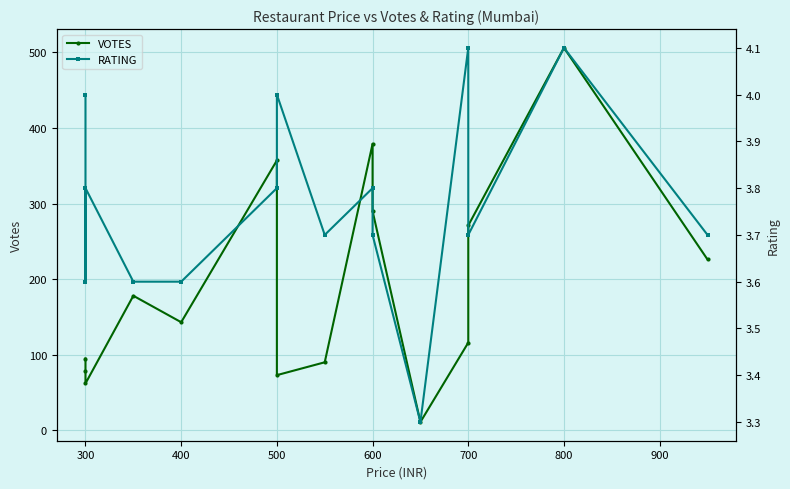

Reading left to right, transcribe all the data shown in this chart.

VOTES: 95.0	79.0	62.0	178.0	143.0	357.0	73.0	90.0	379.0	290.0	11.0	116.0	271.0	506.0	226.0
RATING: 4.0	3.6	3.8	3.6	3.6	3.8	4.0	3.7	3.8	3.7	3.3	4.1	3.7	4.1	3.7